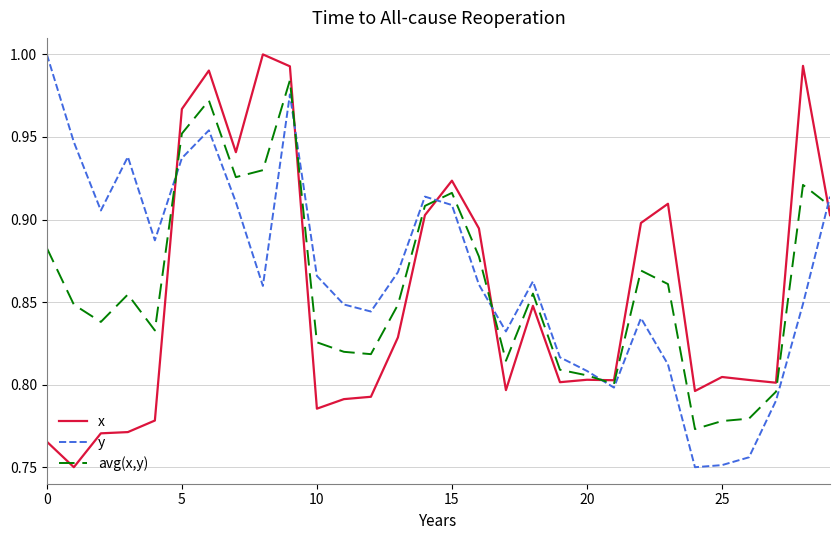

Which series ends up on top after the final intersection of avg(x,y) and x?

avg(x,y)